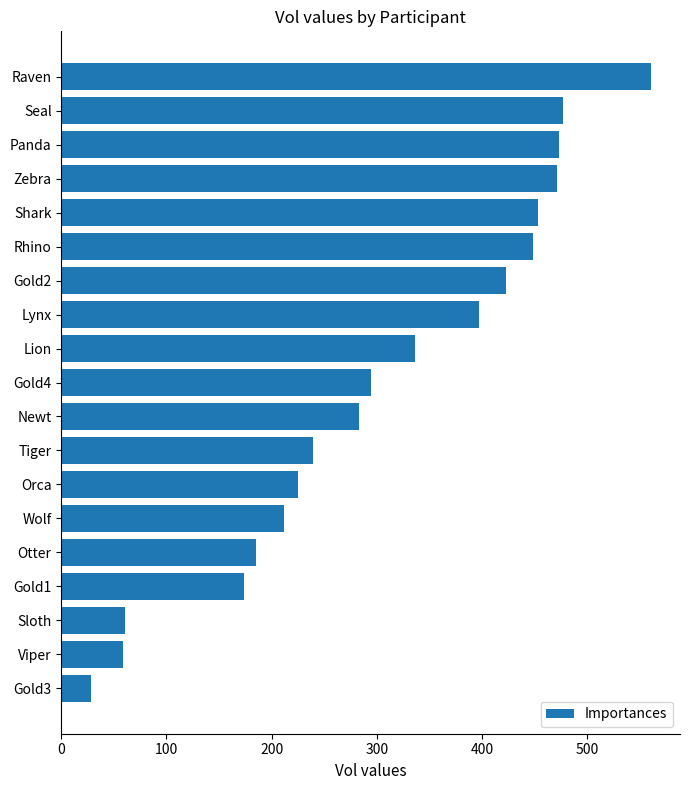

What is the ratio of the value at Shark to the value at Lynx?

1.1